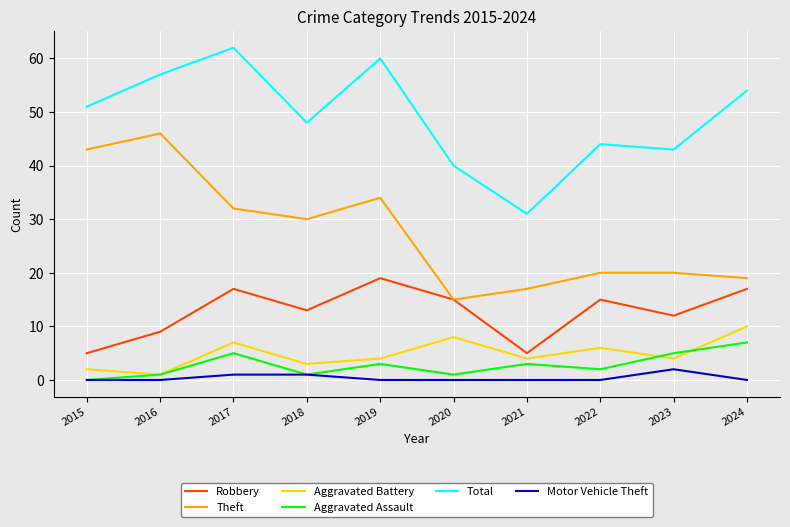

How many lines are shown in the chart?

6